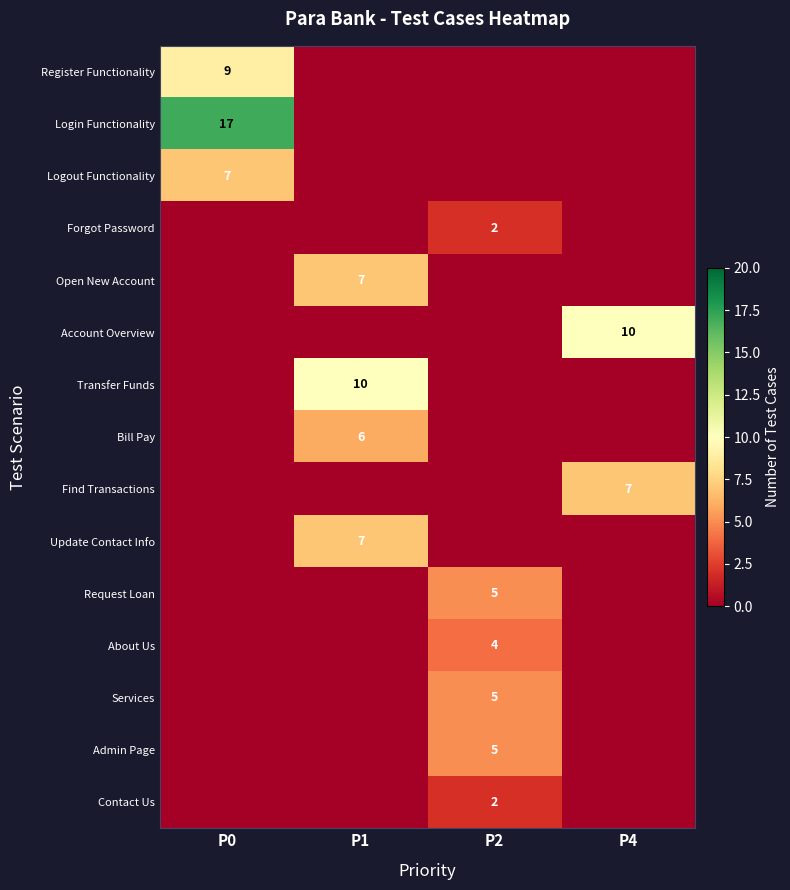

Is it true that Update Contact Info equals 5 at P1?

False